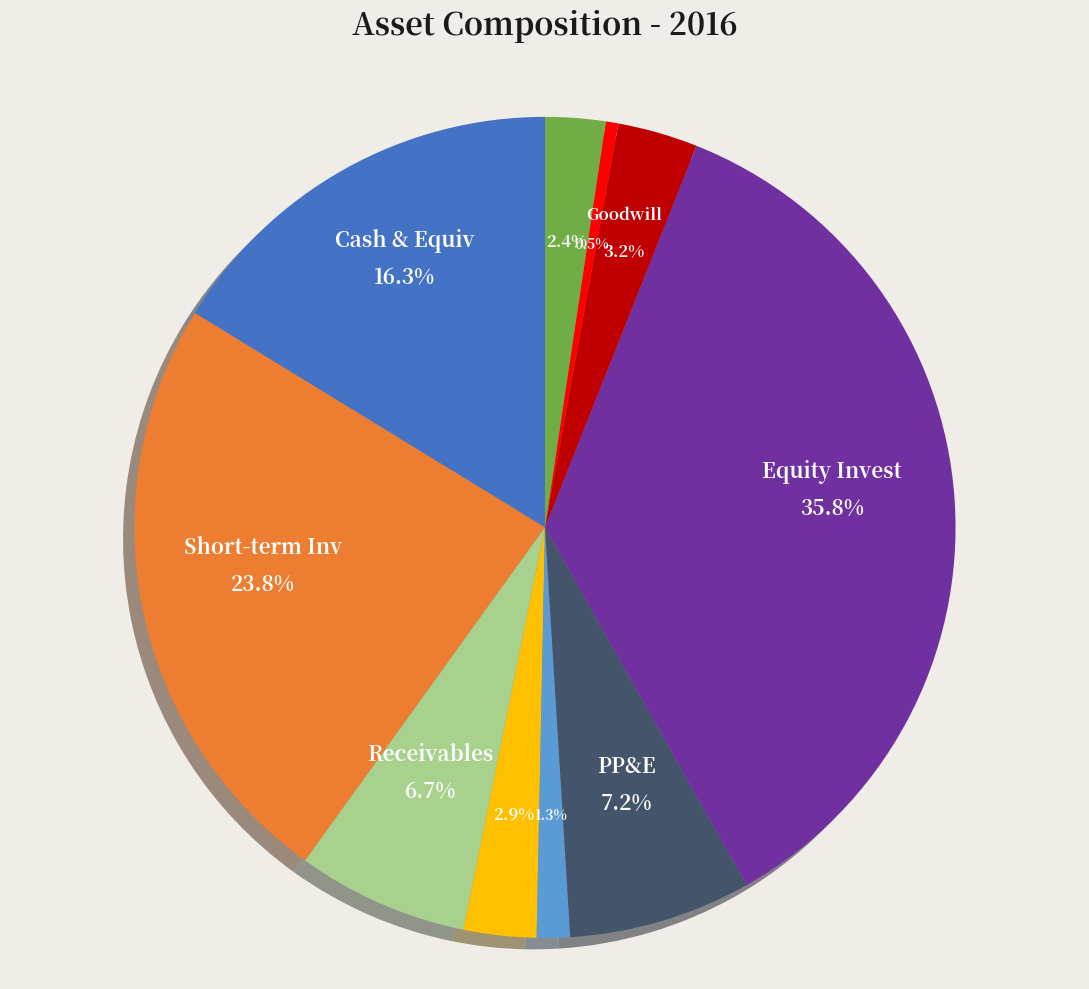

Is there a majority slice in this chart?

No